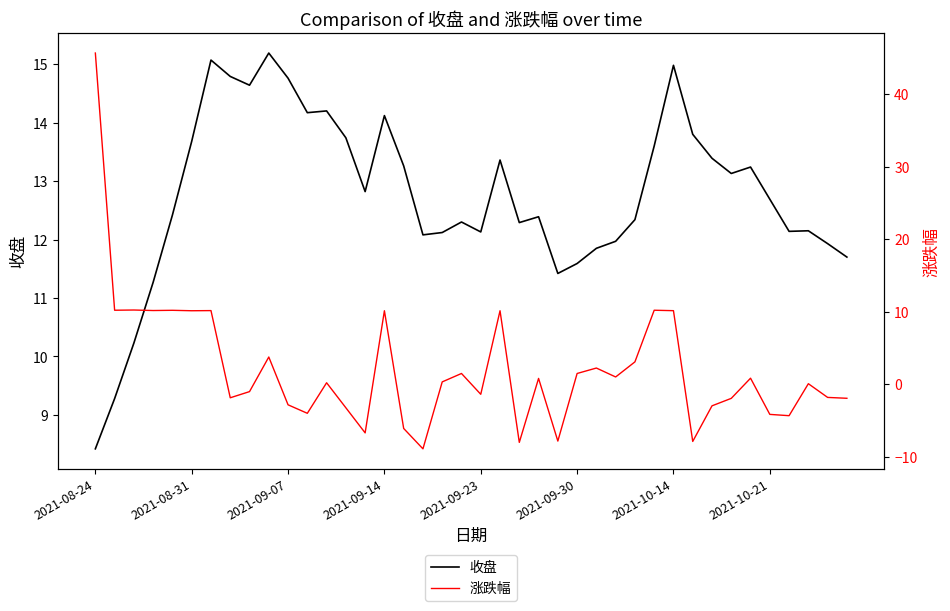

Reading left to right, extract all data points from this chart.

收盘: 8.4	9.3	10.2	11.3	12.4	13.7	15.1	14.8	14.6	15.2	14.8	14.2	14.2	13.7	12.8	14.1	13.3	12.1	12.1	12.3	12.1	13.4	12.3	12.4	11.4	11.6	11.8	12.0	12.3	13.6	15.0	13.8	13.4	13.1	13.2	12.7	12.1	12.2	11.9	11.7
涨跌幅: 45.7	10.2	10.2	10.2	10.2	10.1	10.2	-1.9	-1.0	3.8	-2.8	-4.0	0.2	-3.2	-6.7	10.1	-6.1	-8.9	0.3	1.5	-1.4	10.1	-8.0	0.8	-7.8	1.5	2.2	1.0	3.1	10.2	10.2	-7.9	-3.0	-1.9	0.8	-4.2	-4.3	0.1	-1.8	-1.9